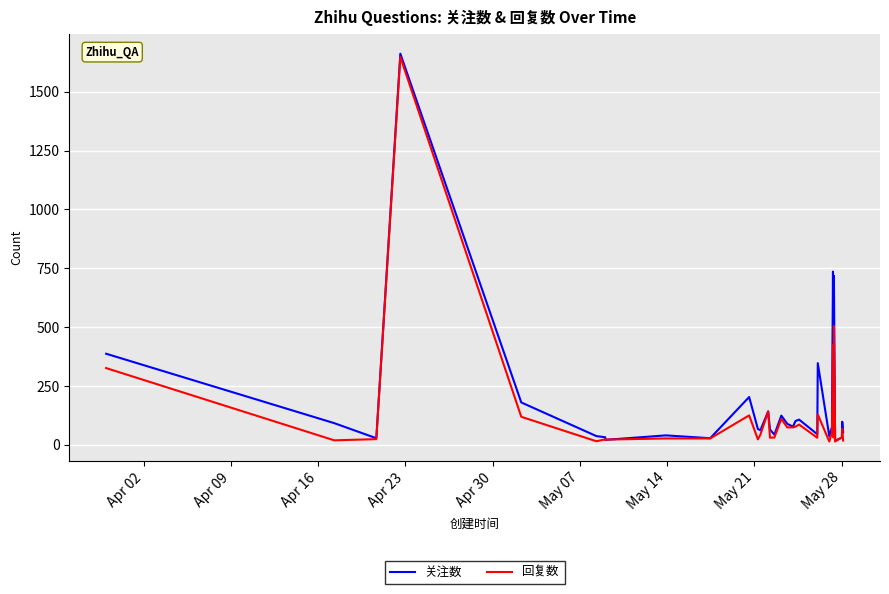

What are all the series names shown in the legend?

关注数, 回复数